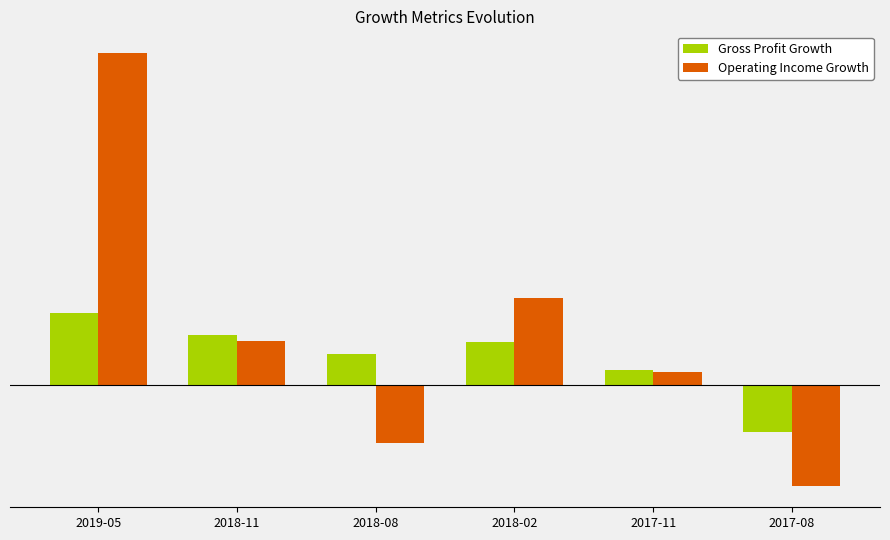

The value of Gross Profit Growth at 2018-08 is 0.1. True or false?

False